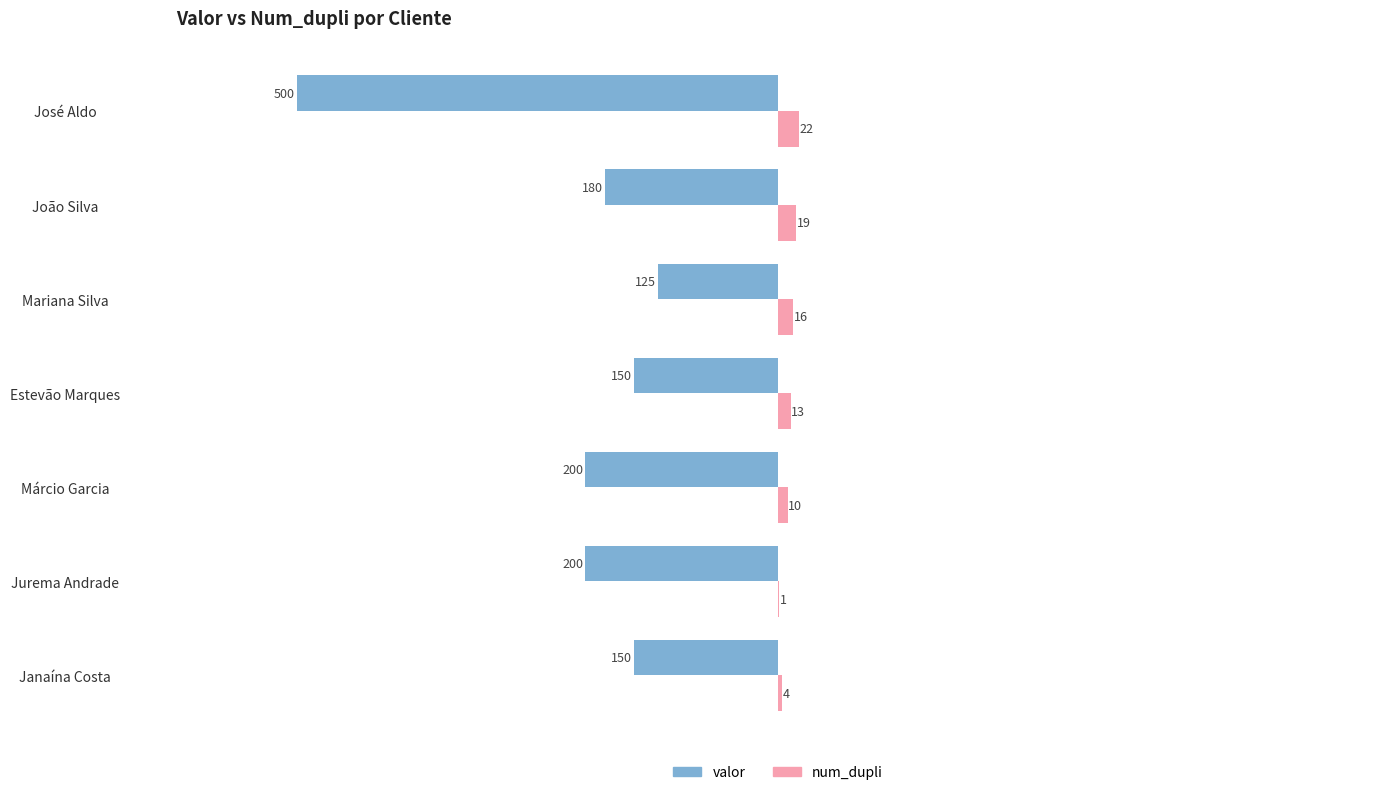

The valor series shows -500 at José Aldo. True or false?

True